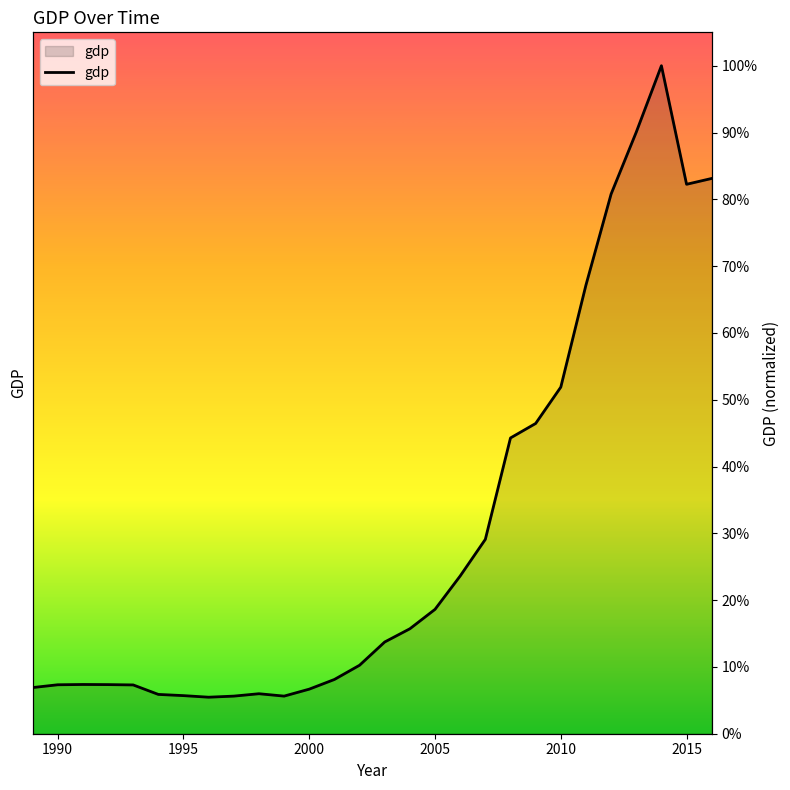

What is the value of the 1st point from the left?

0.1